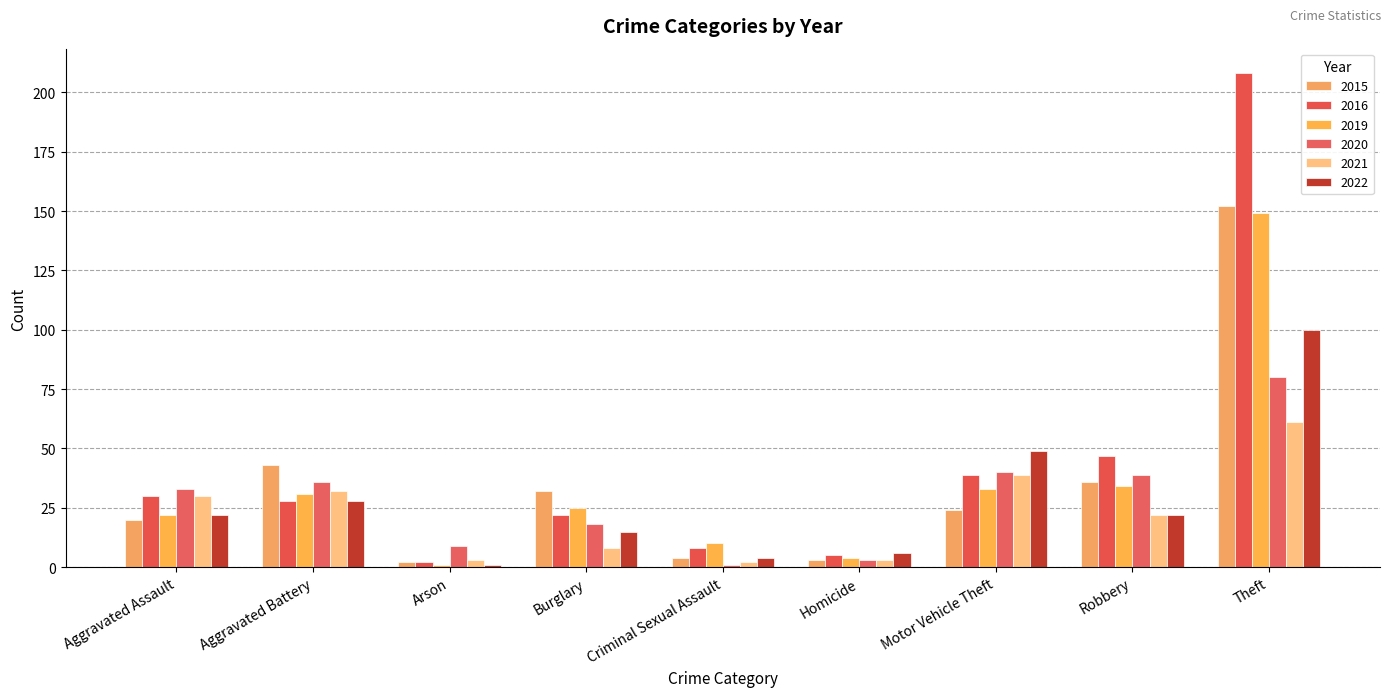

Reading left to right, transcribe all the data shown in this chart.

2015: Aggravated Assault=20	Aggravated Battery=43	Arson=2	Burglary=32	Criminal Sexual Assault=4	Homicide=3	Motor Vehicle Theft=24	Robbery=36	Theft=152
2016: Aggravated Assault=30	Aggravated Battery=28	Arson=2	Burglary=22	Criminal Sexual Assault=8	Homicide=5	Motor Vehicle Theft=39	Robbery=47	Theft=208
2019: Aggravated Assault=22	Aggravated Battery=31	Arson=1	Burglary=25	Criminal Sexual Assault=10	Homicide=4	Motor Vehicle Theft=33	Robbery=34	Theft=149
2020: Aggravated Assault=33	Aggravated Battery=36	Arson=9	Burglary=18	Criminal Sexual Assault=1	Homicide=3	Motor Vehicle Theft=40	Robbery=39	Theft=80
2021: Aggravated Assault=30	Aggravated Battery=32	Arson=3	Burglary=8	Criminal Sexual Assault=2	Homicide=3	Motor Vehicle Theft=39	Robbery=22	Theft=61
2022: Aggravated Assault=22	Aggravated Battery=28	Arson=1	Burglary=15	Criminal Sexual Assault=4	Homicide=6	Motor Vehicle Theft=49	Robbery=22	Theft=100